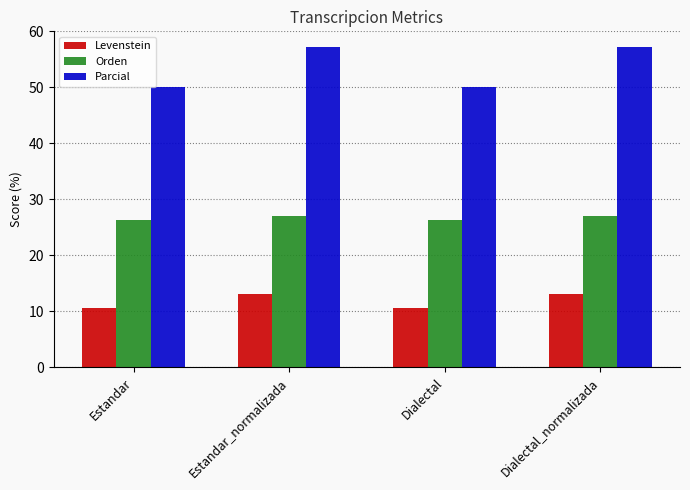

Which series has the widest spread of values?

Parcial